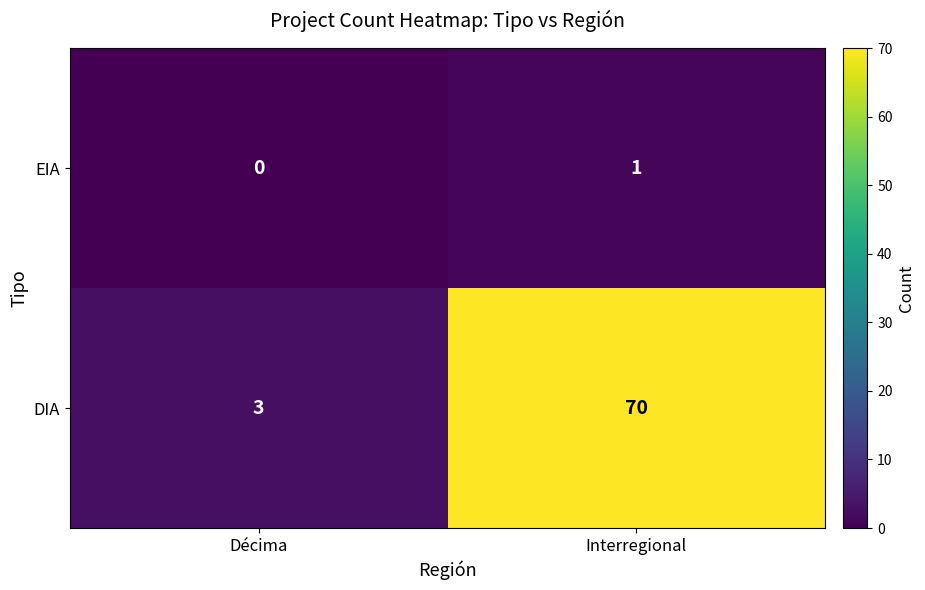

True or false: DIA has a value of 70 at Interregional.

True